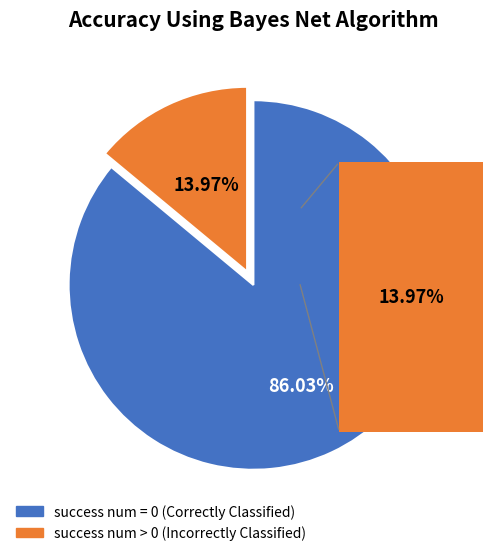

Between success num > 0 (Incorrectly Classified) and success num = 0 (Correctly Classified), which is larger?

success num = 0 (Correctly Classified)